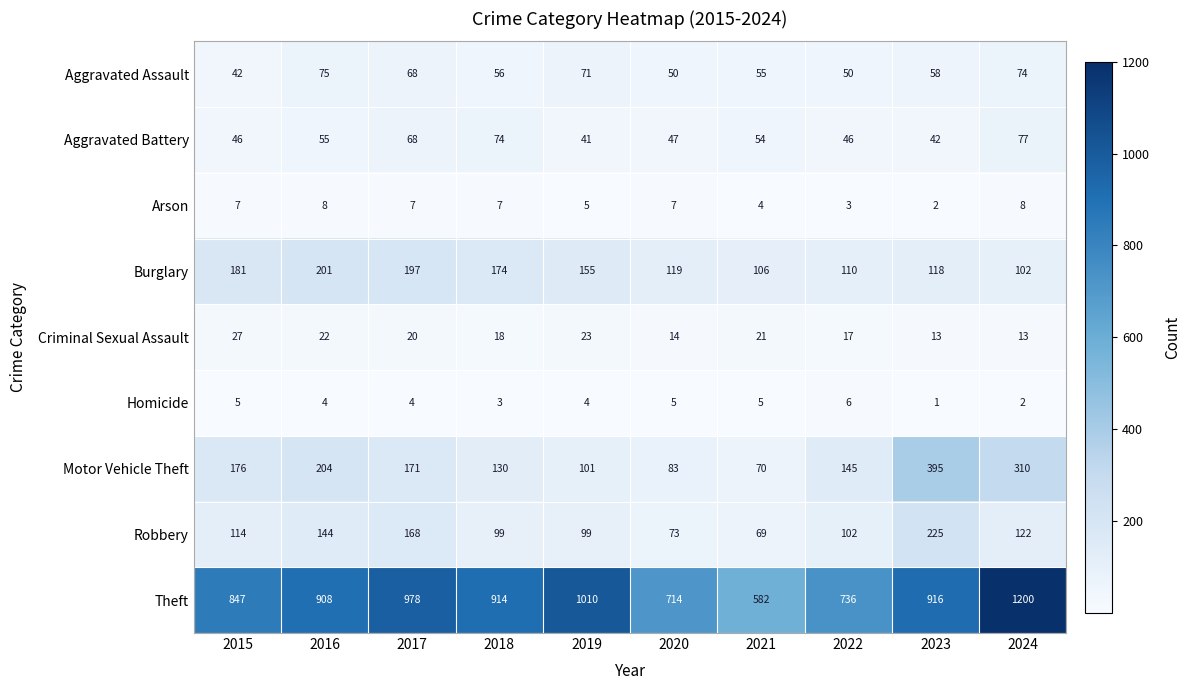

How many data points does each series have?

10